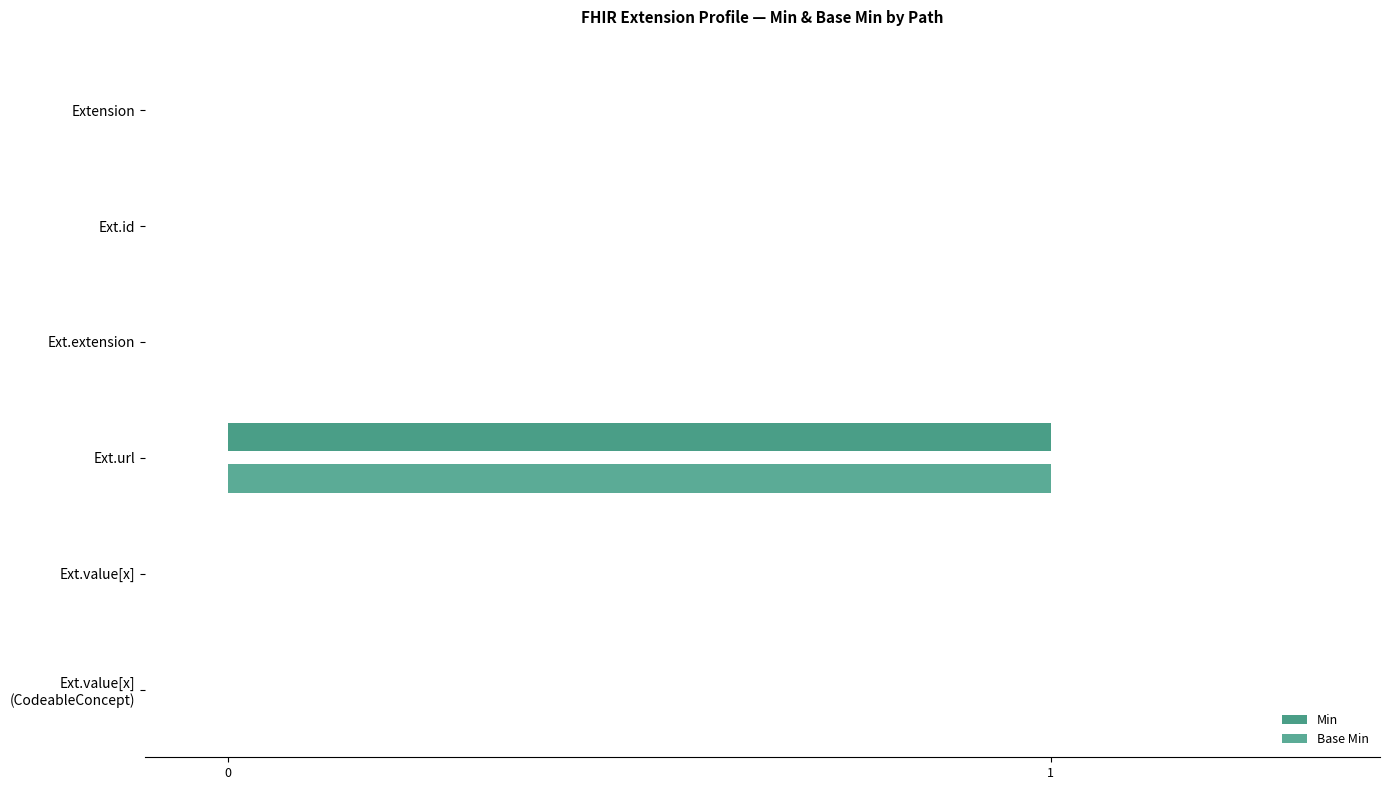

How many series are shown in this chart?

2